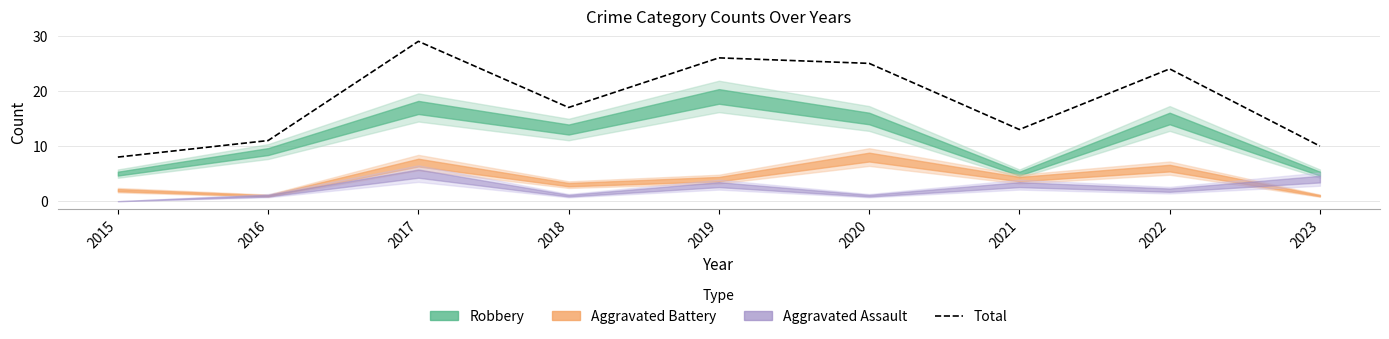

The value at 2016 is 11. True or false?

True